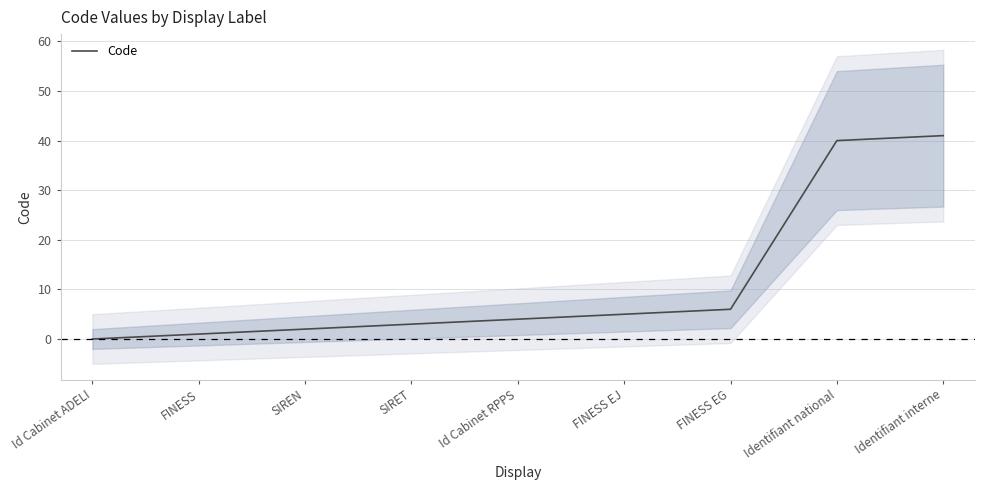

Which has a higher value, SIRET or Id Cabinet ADELI?

SIRET